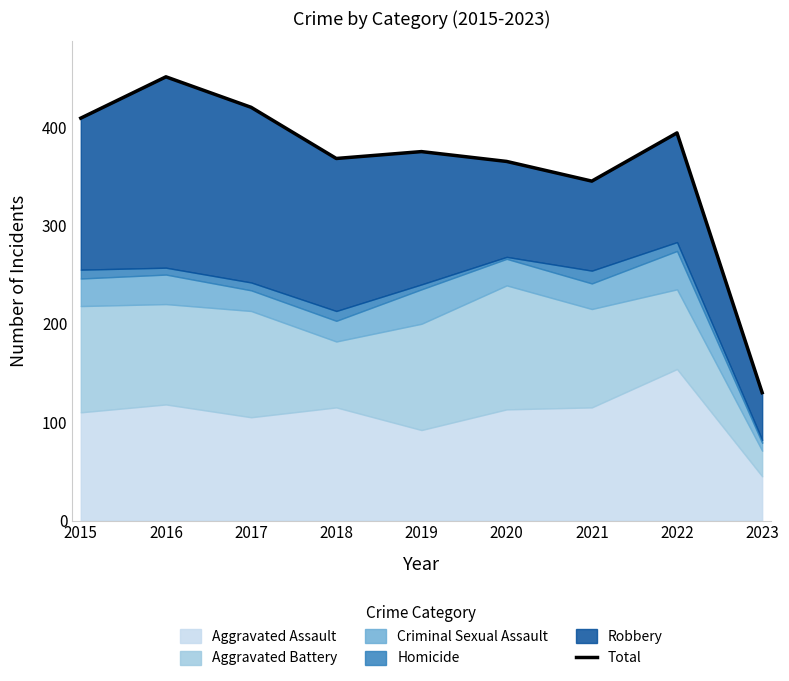

What is the greatest value displayed?

451